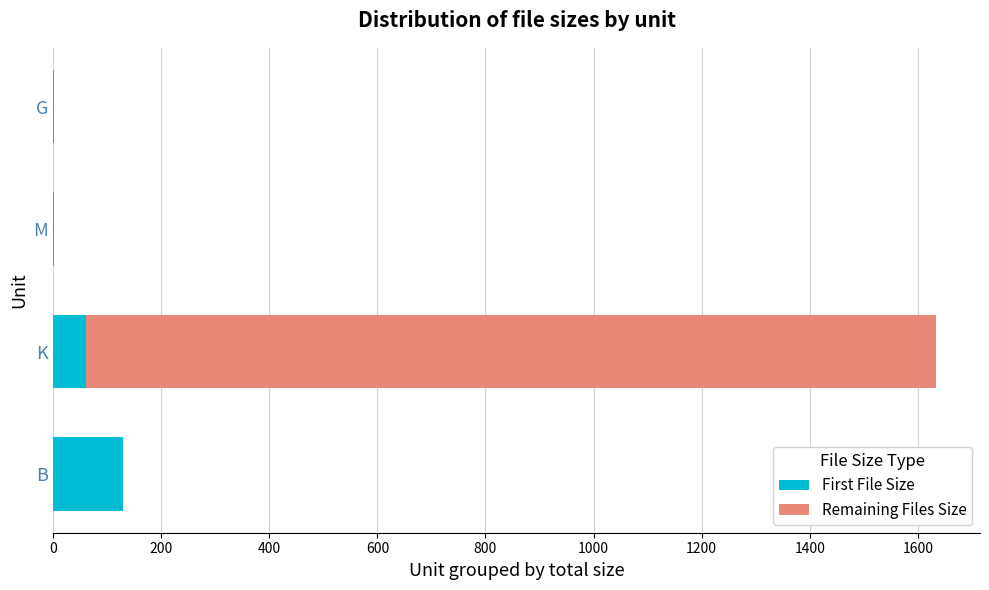

Is it true that First File Size equals 208.8 at B?

False